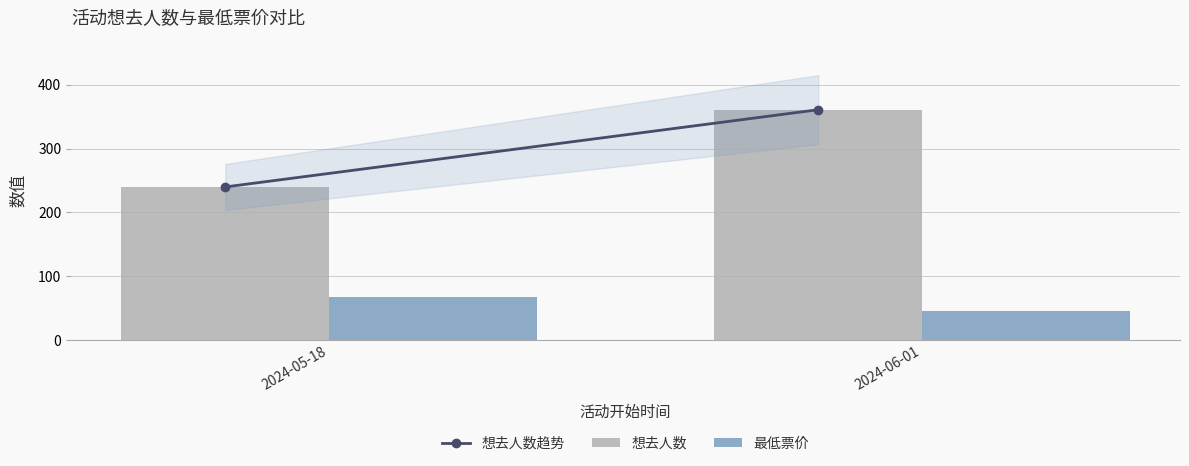

What is the label of the 1st bar from the right?

2024-06-01